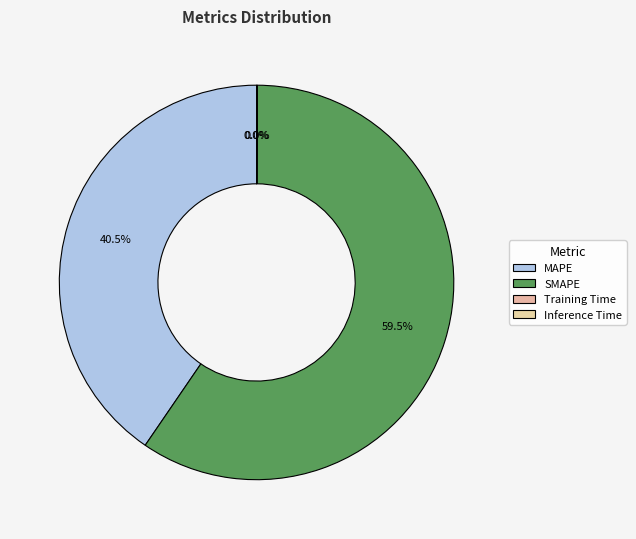

What is the change in value from MAPE to SMAPE?

+30.1